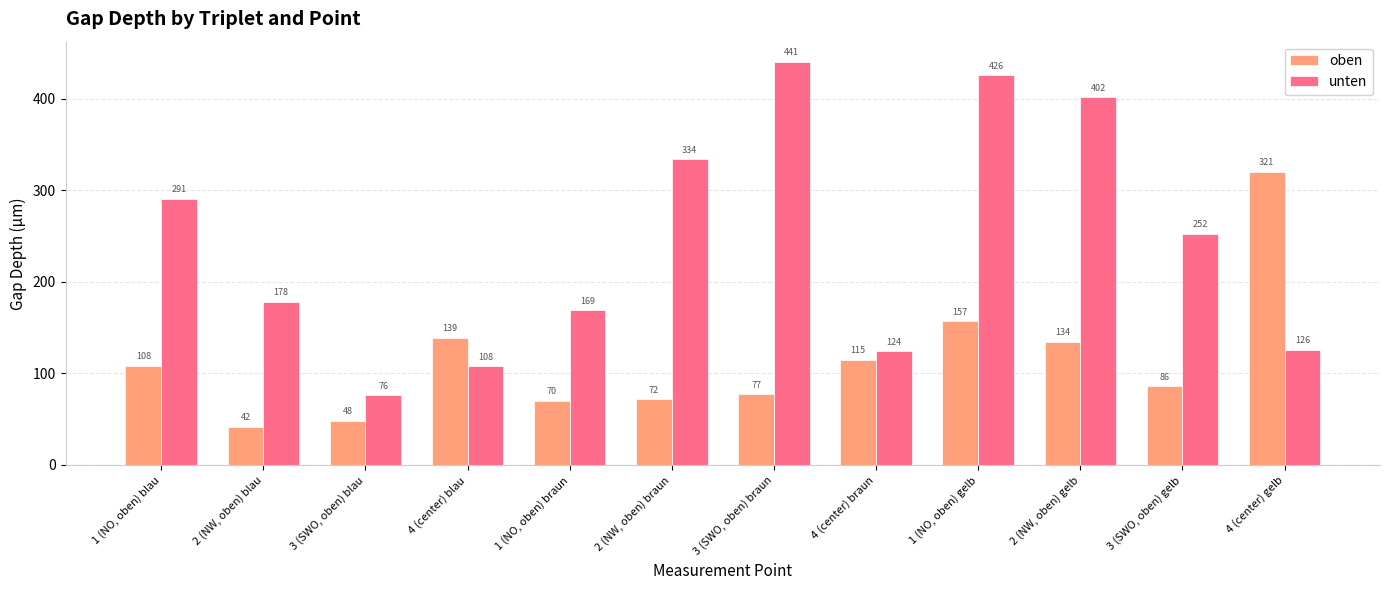

At which label does oben reach its peak?

4 (center) gelb